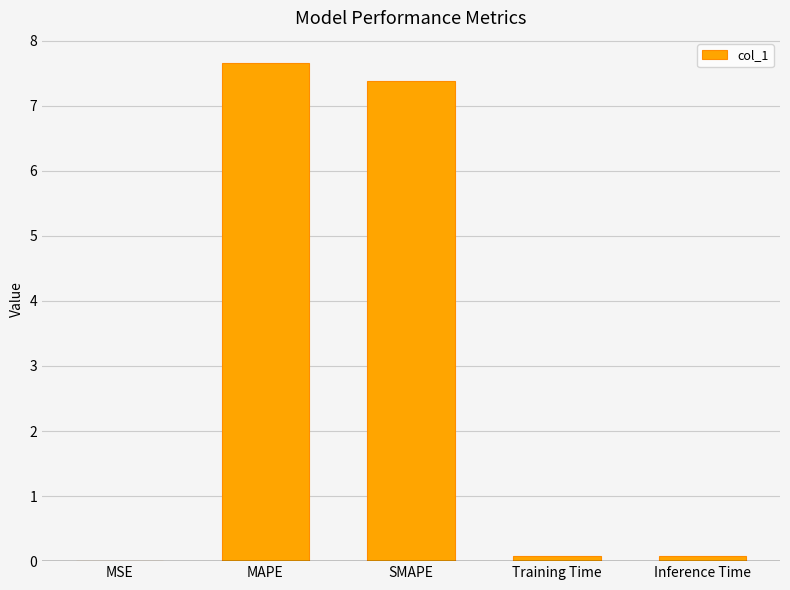

What is the maximum value shown in the chart?

7.7